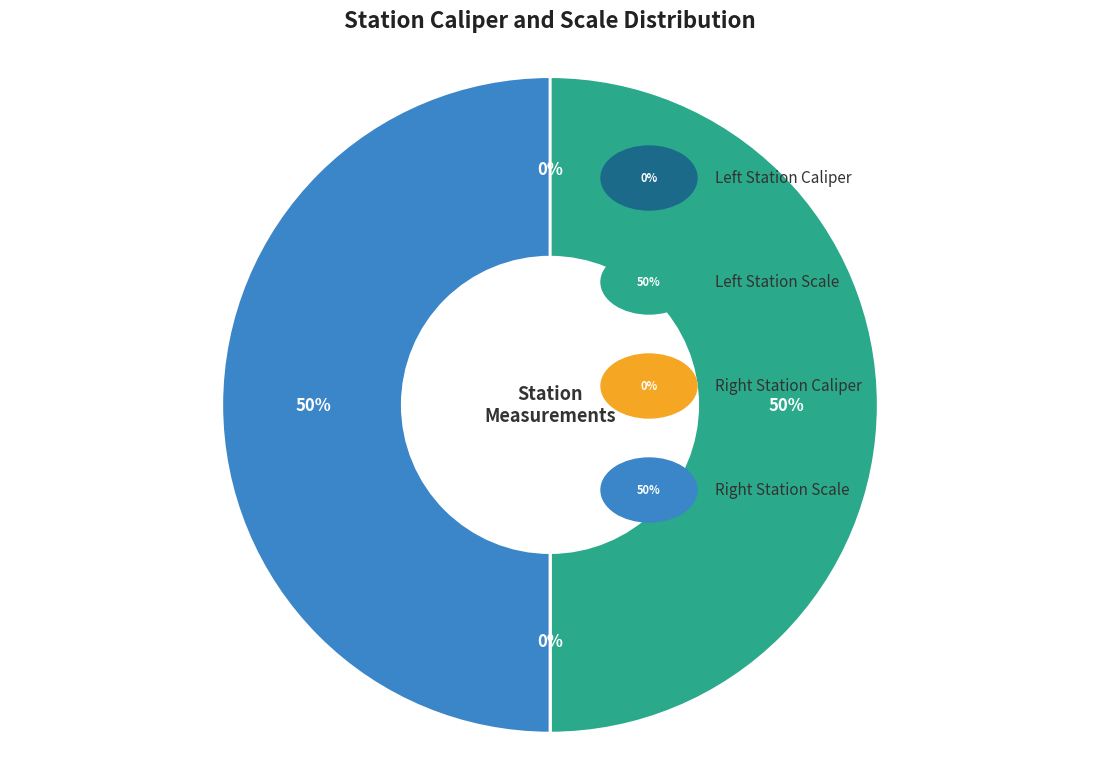

To the nearest percent, what is the difference between the largest and smallest slice percentages?

50%